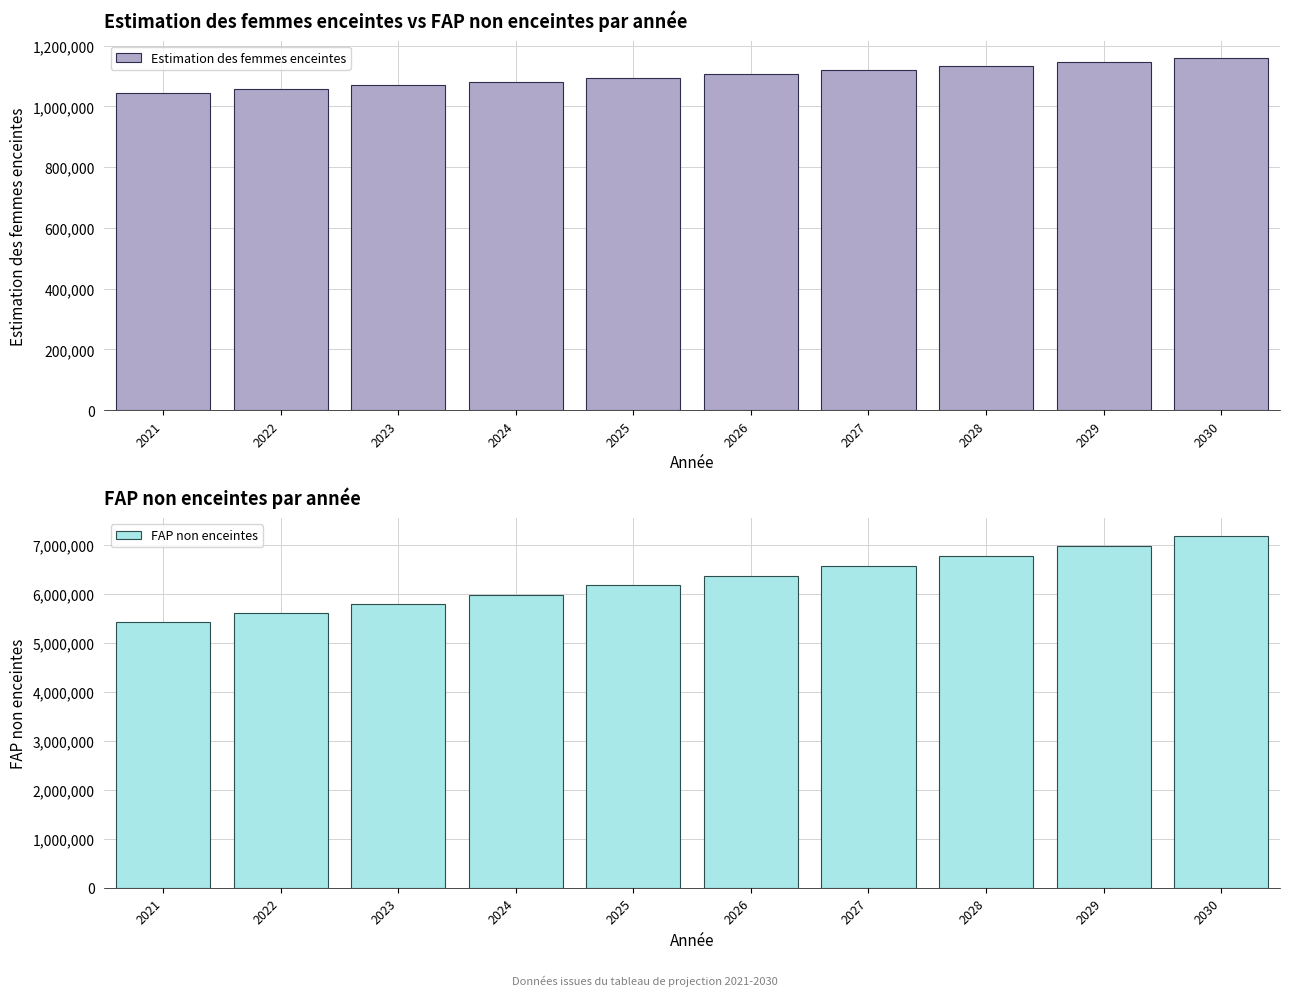

At which label is Estimation des femmes enceintes closest to 1100957?

2026